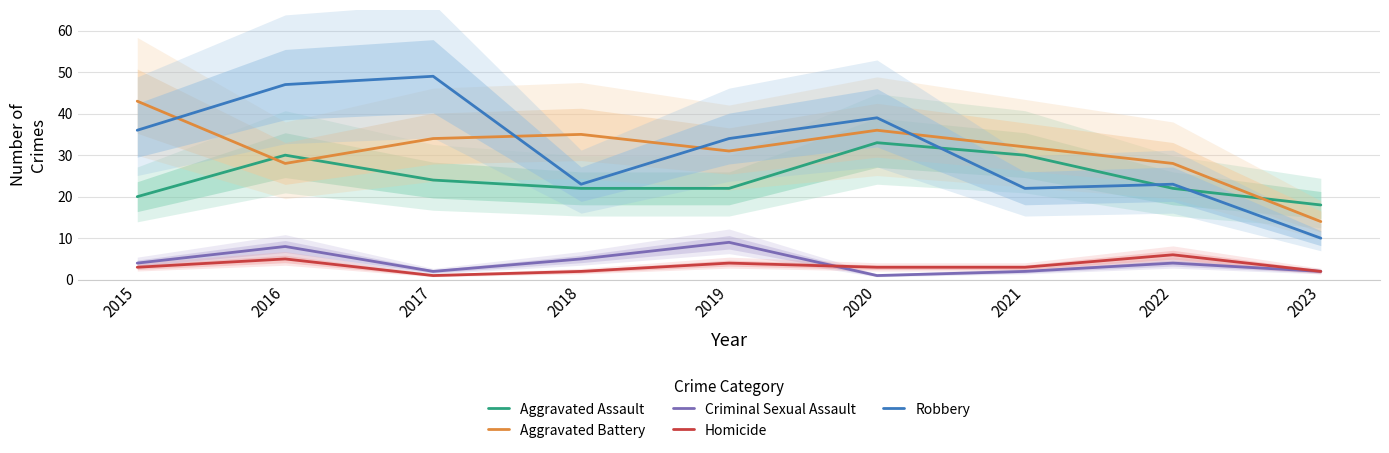

True or false: Aggravated Assault and Criminal Sexual Assault cross at least once.

False